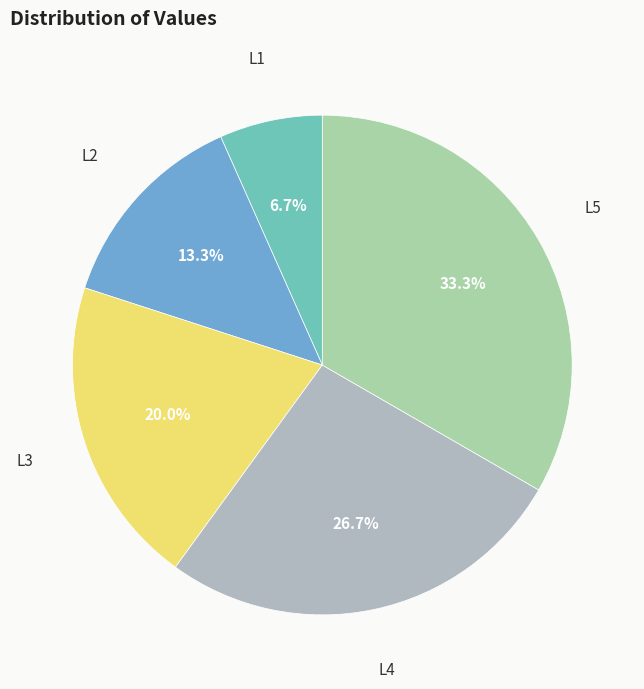

How many slices are in this pie chart?

5